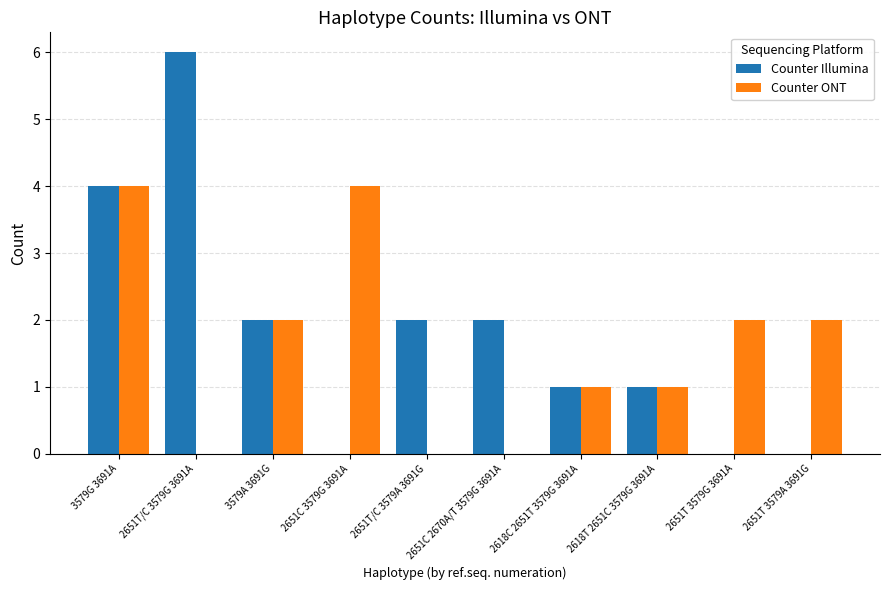

Between 3579G 3691A and 2651T 3579A 3691G, which series saw the biggest shift?

Counter Illumina